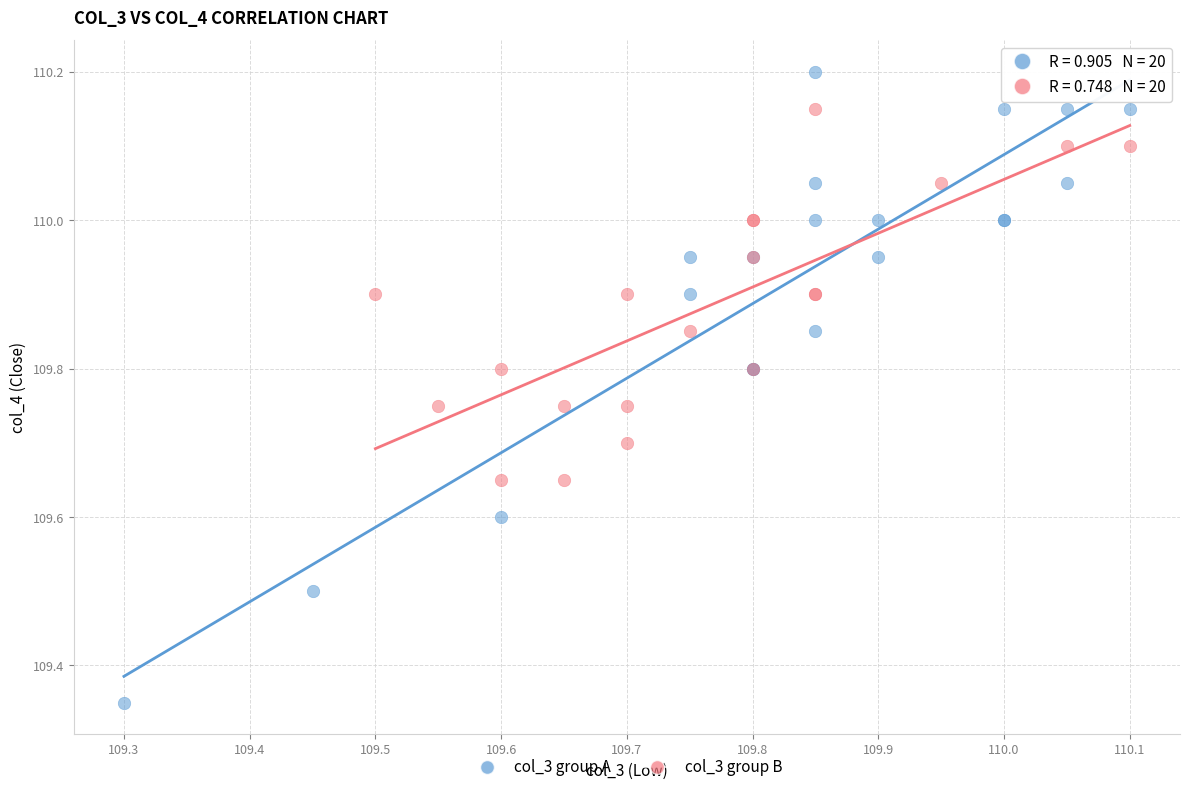

Which series has the widest spread of Y values?

col_3 group A